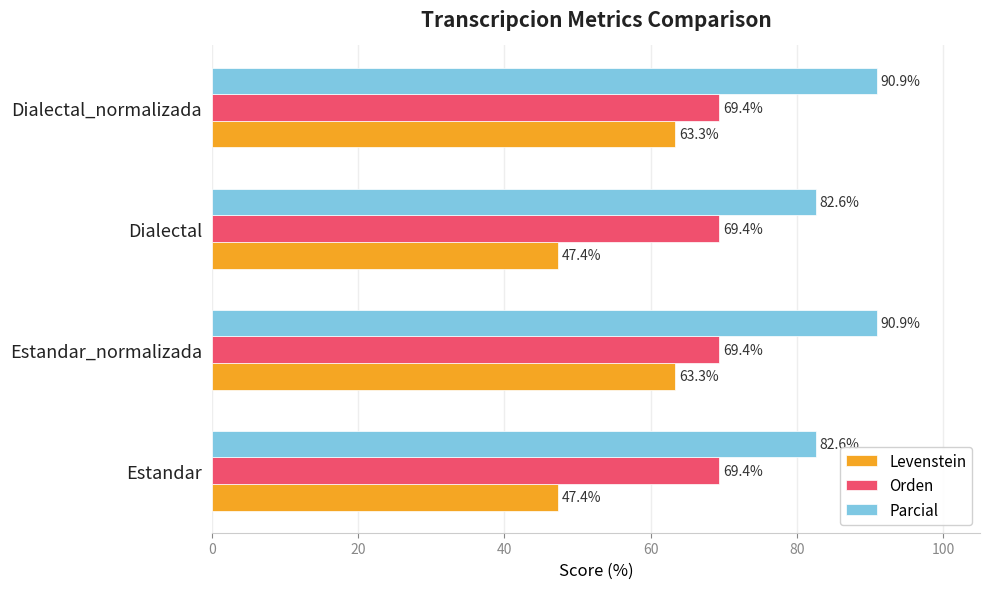

True or false: Levenstein has a value of 47.4 at Estandar.

True